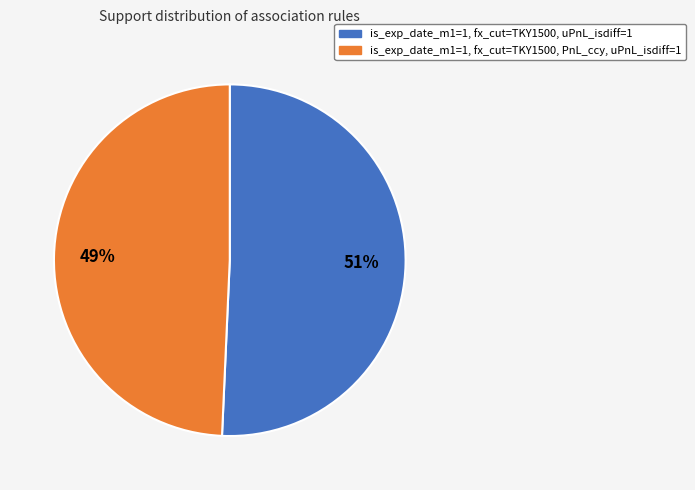

What is the largest slice in the pie chart?

is_exp_date_m1=1, fx_cut=TKY1500, uPnL_isdiff=1